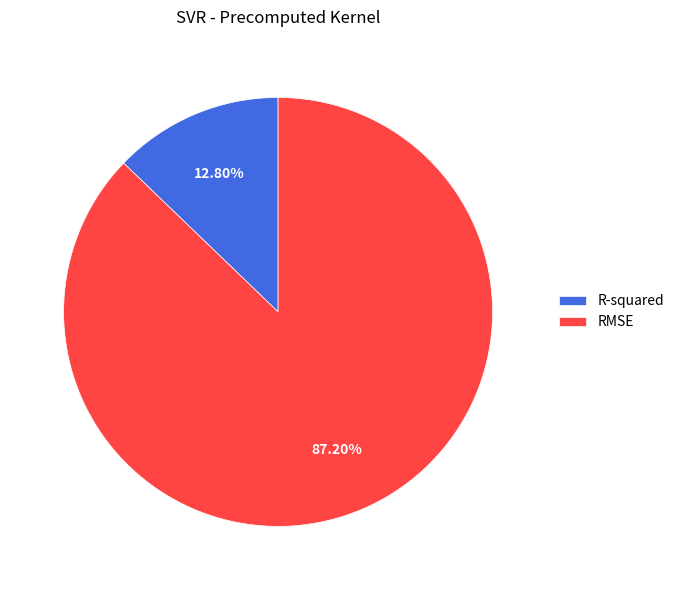

Which slice represents more than half of the pie?

RMSE